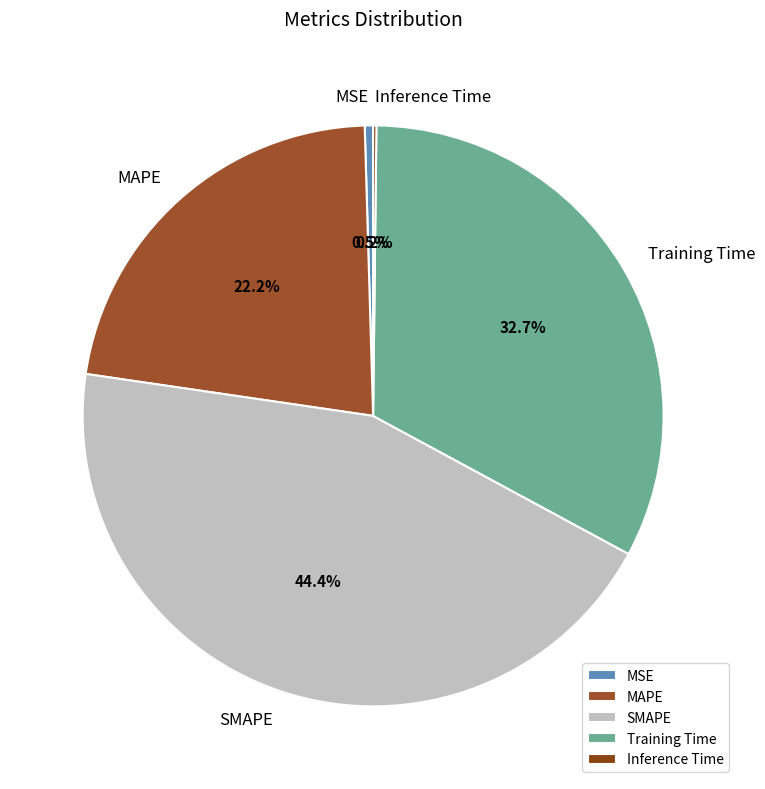

What is the total percentage of SMAPE and Training Time?

77.1%